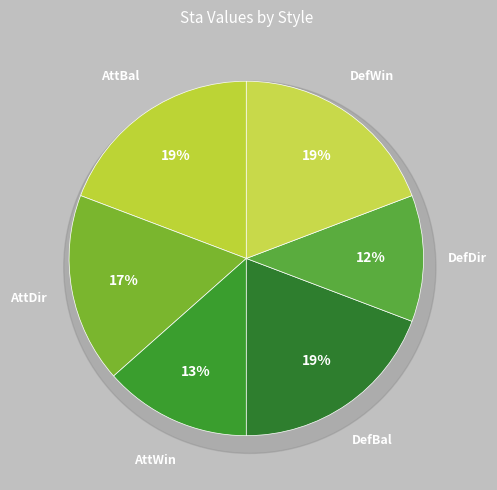

Is there any slice that represents more than half of the pie?

No